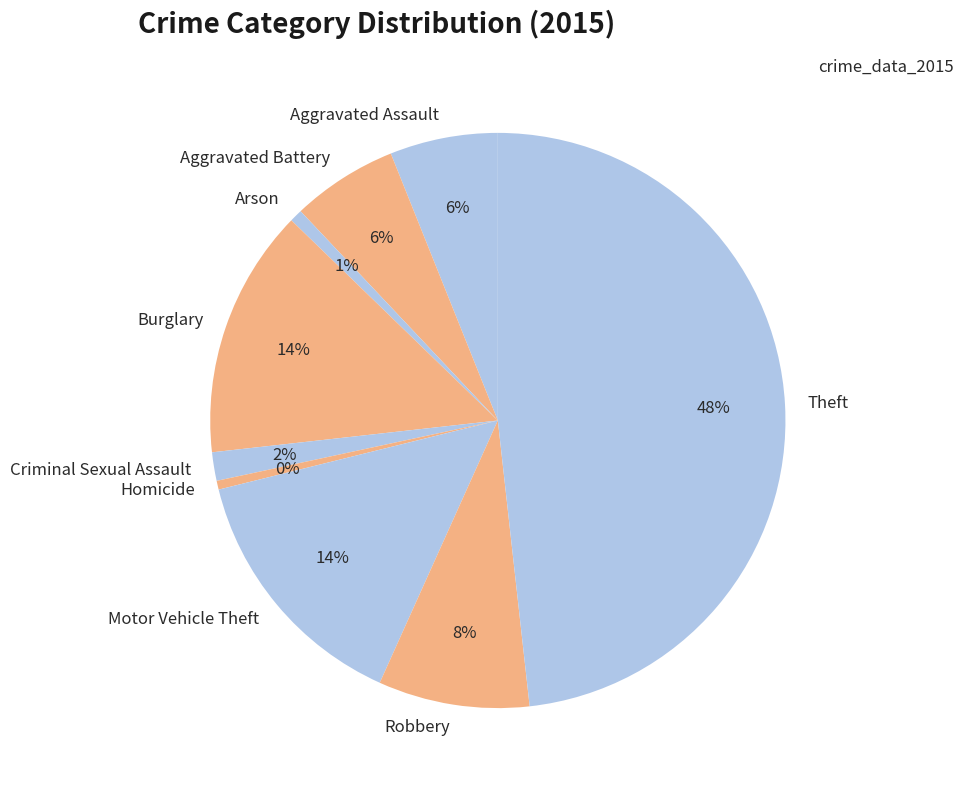

Is the sum of Arson and Aggravated Assault greater than half?

No